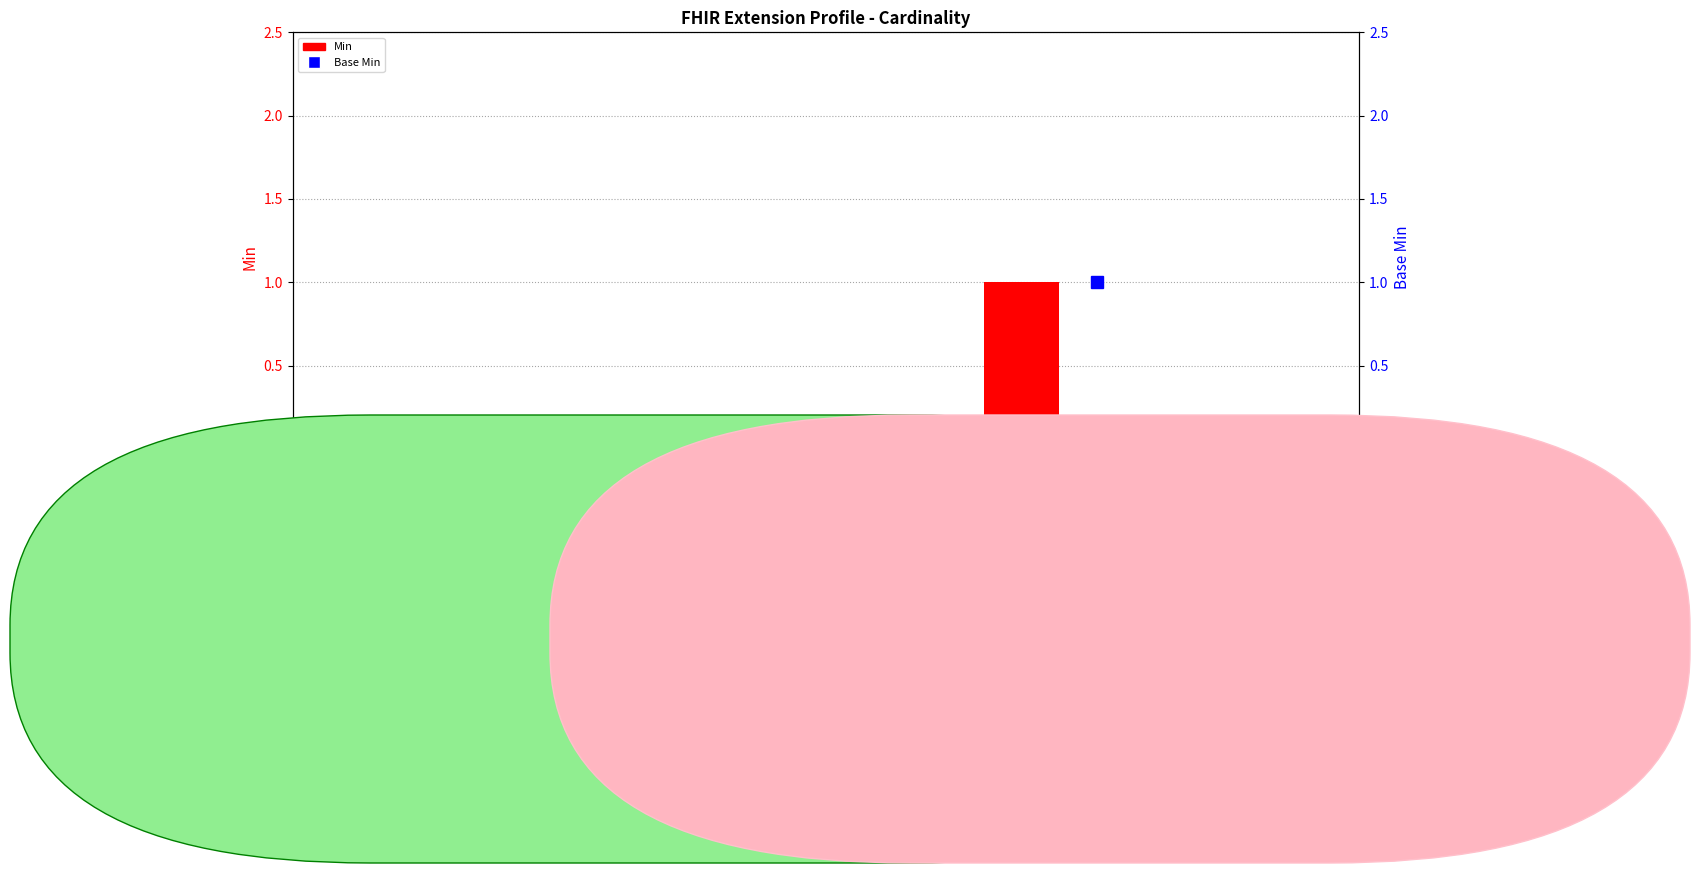

The Min series shows 0 at Extension.url. True or false?

False